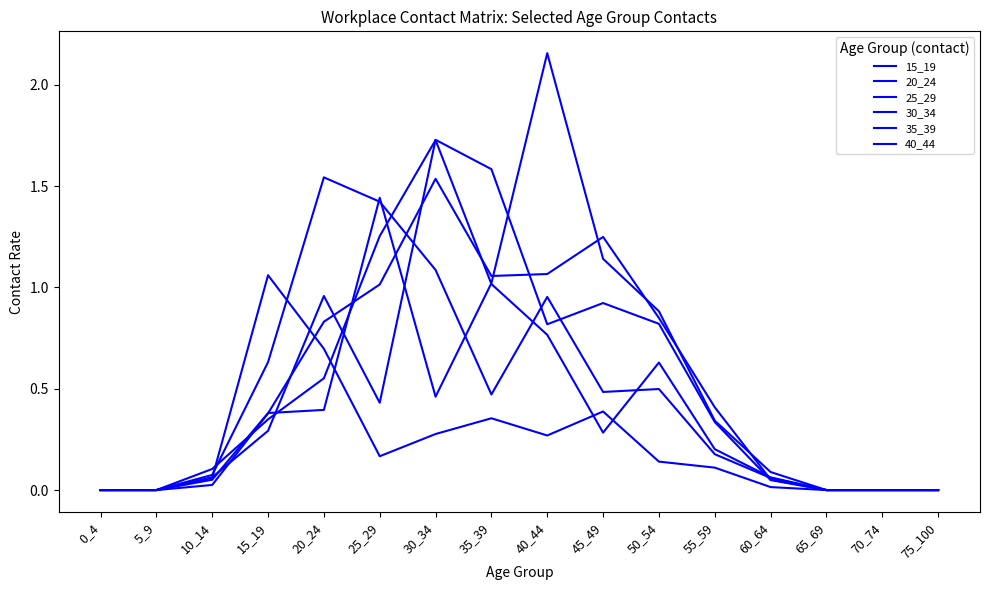

Does the chart have visible grid lines?

No